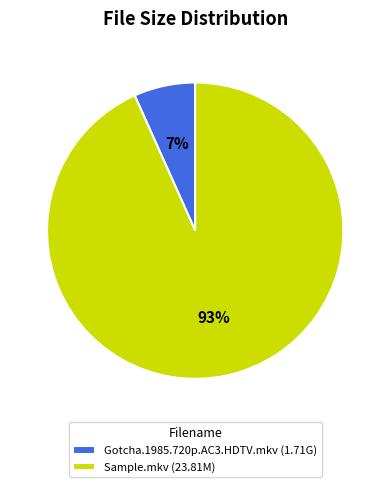

Which has a higher value, Sample.mkv (23.81M) or Gotcha.1985.720p.AC3.HDTV.mkv (1.71G)?

Sample.mkv (23.81M)